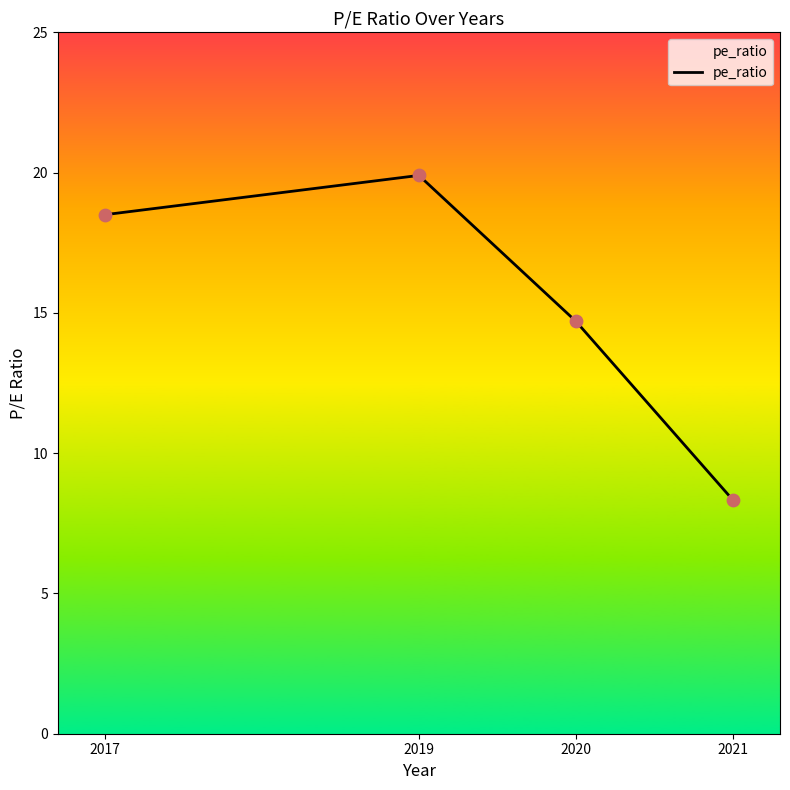

Which has a higher value, 2021 or 2019?

2019